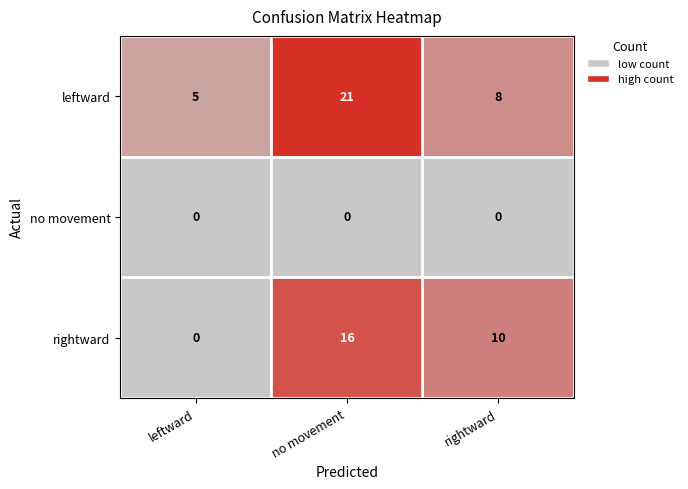

At which category does the chart reach its peak across all series?

no movement